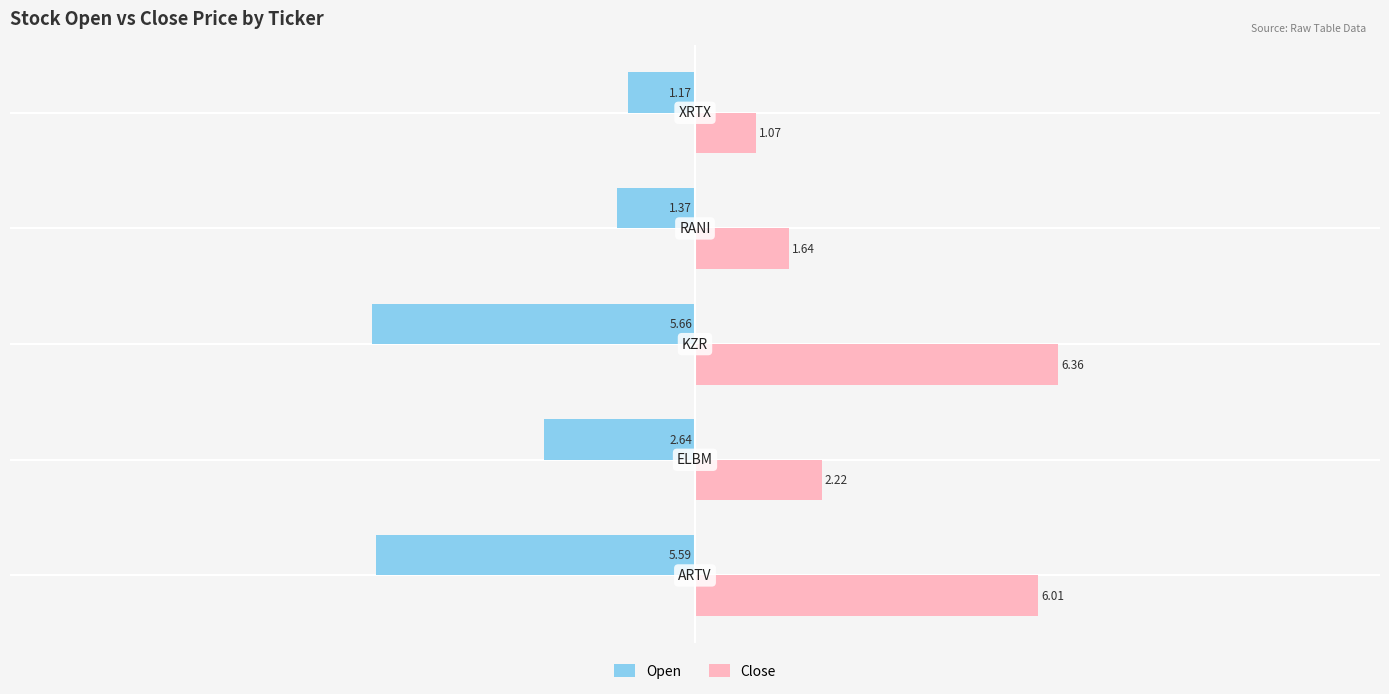

Which series has the largest total across all categories?

Close